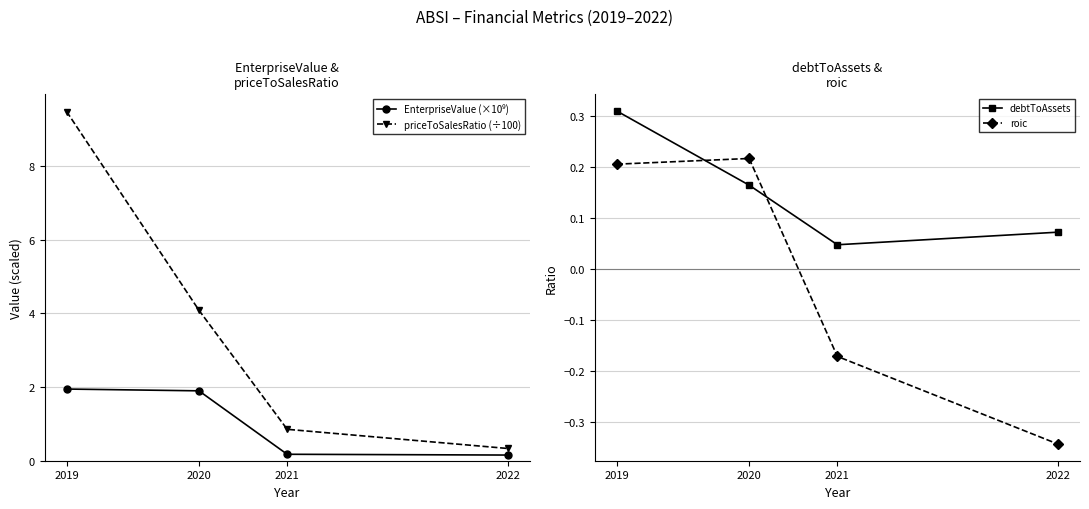

True or false: debtToAssets and roic cross at least once.

True